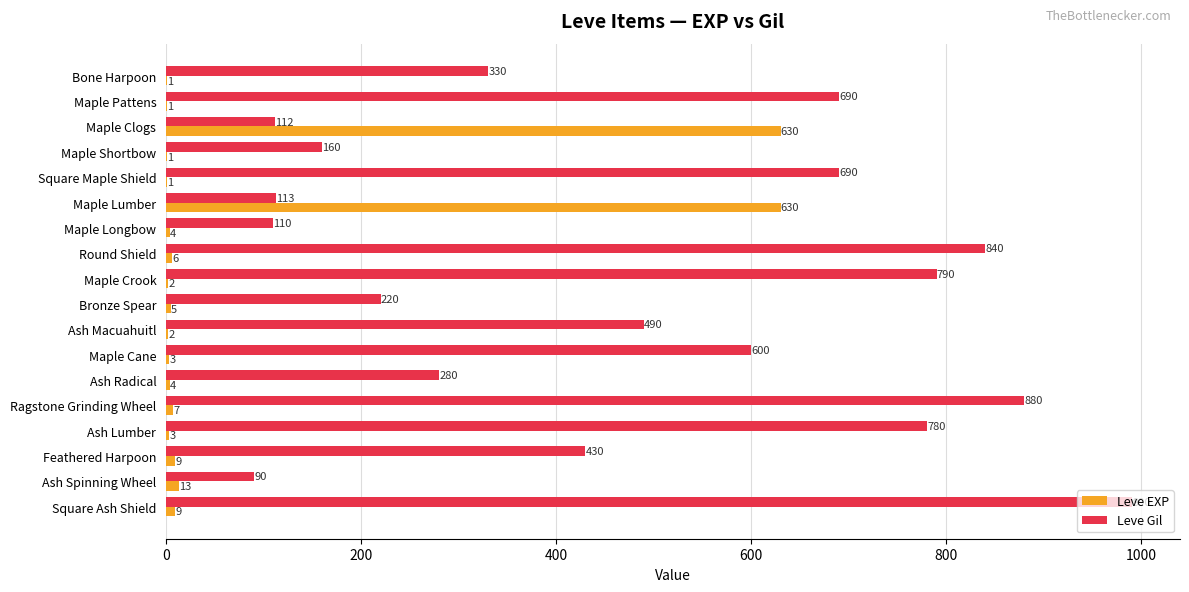

At which label is Leve EXP closest to 315?

Ash Spinning Wheel